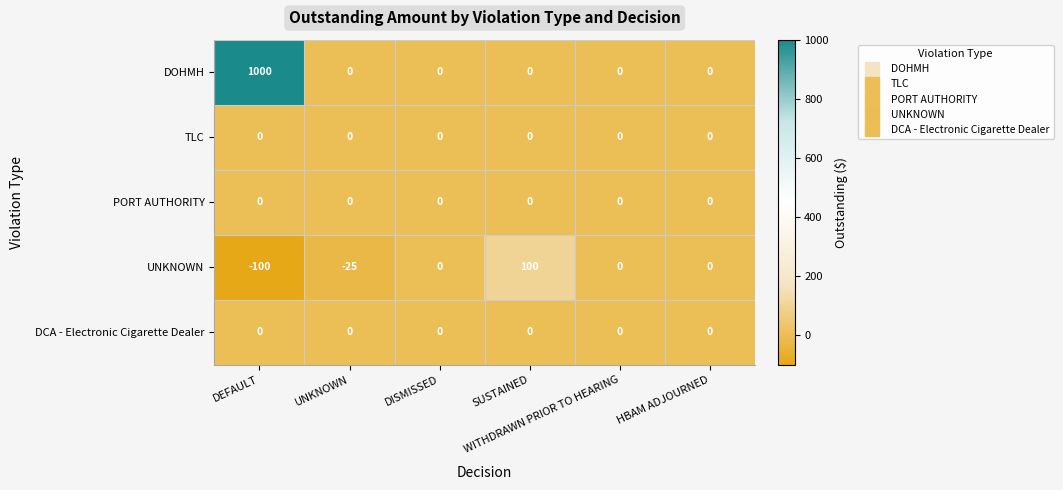

Which series changed the most between DISMISSED and SUSTAINED?

UNKNOWN